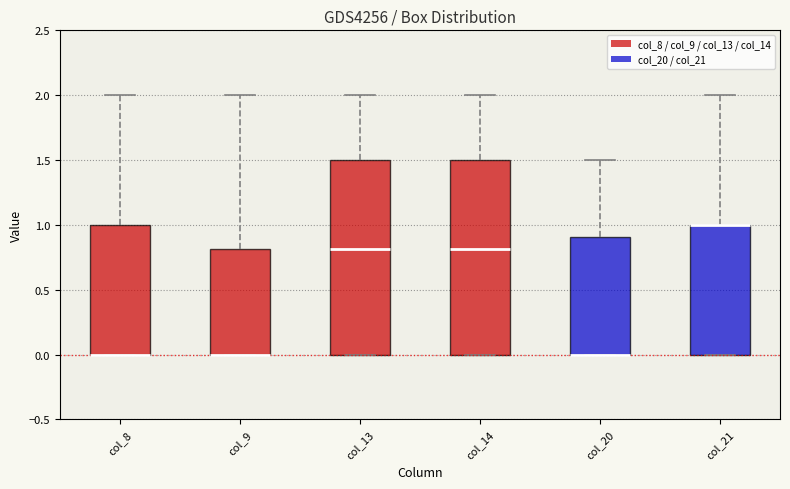

Where is the lower edge of the box for col_20 on the y-axis? The values are not printed on the chart, so give them approximately, as read against the axis.

0.0